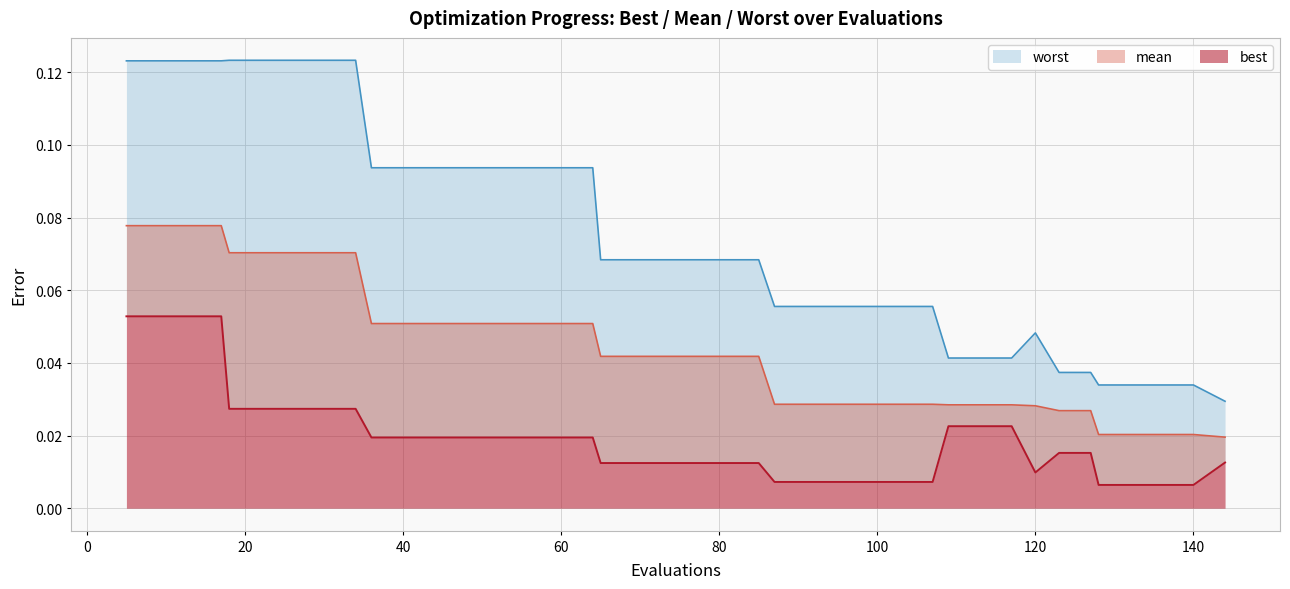

Is it true that worst equals 0.1 at 26?

False